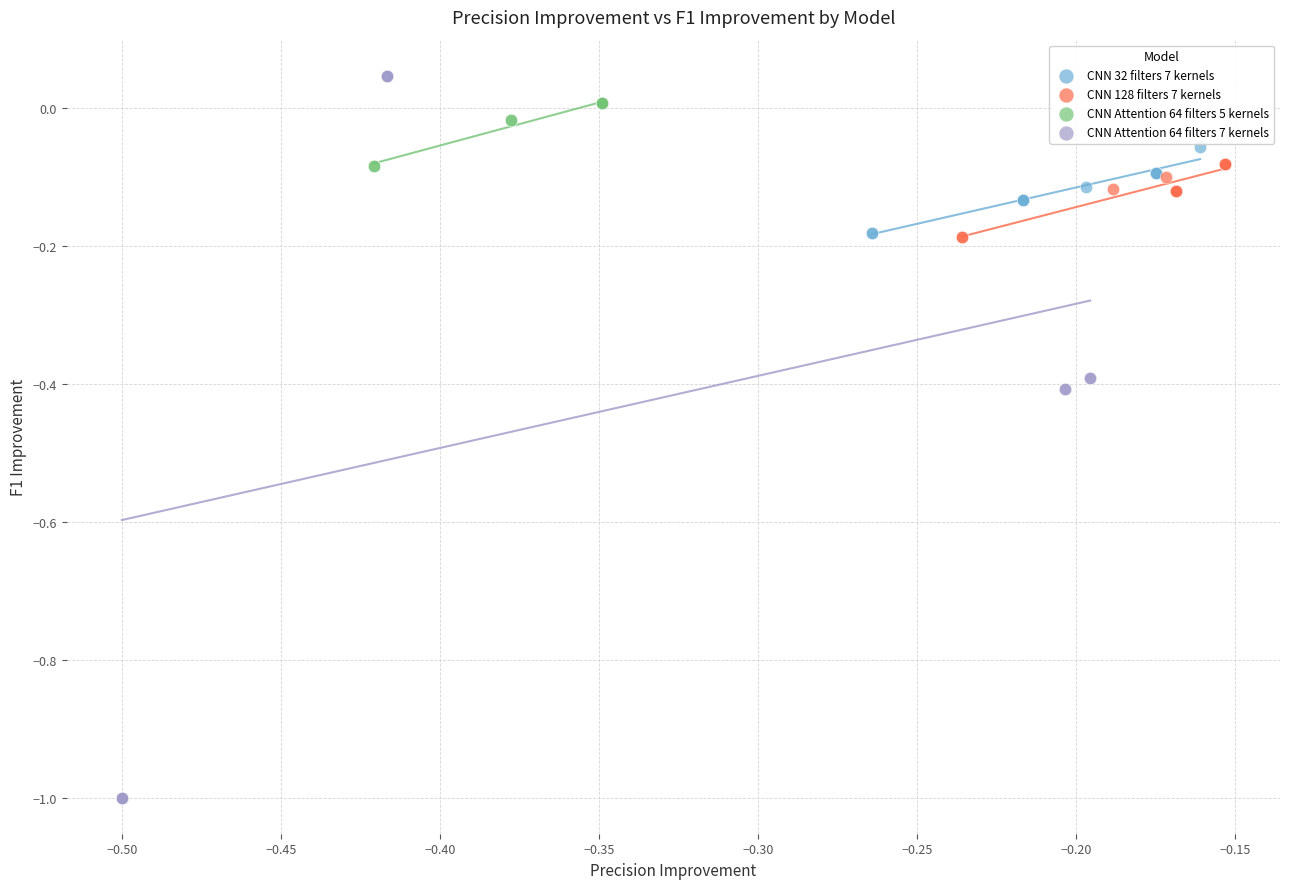

Which series reaches the minimum Y coordinate?

CNN Attention 64 filters 7 kernels